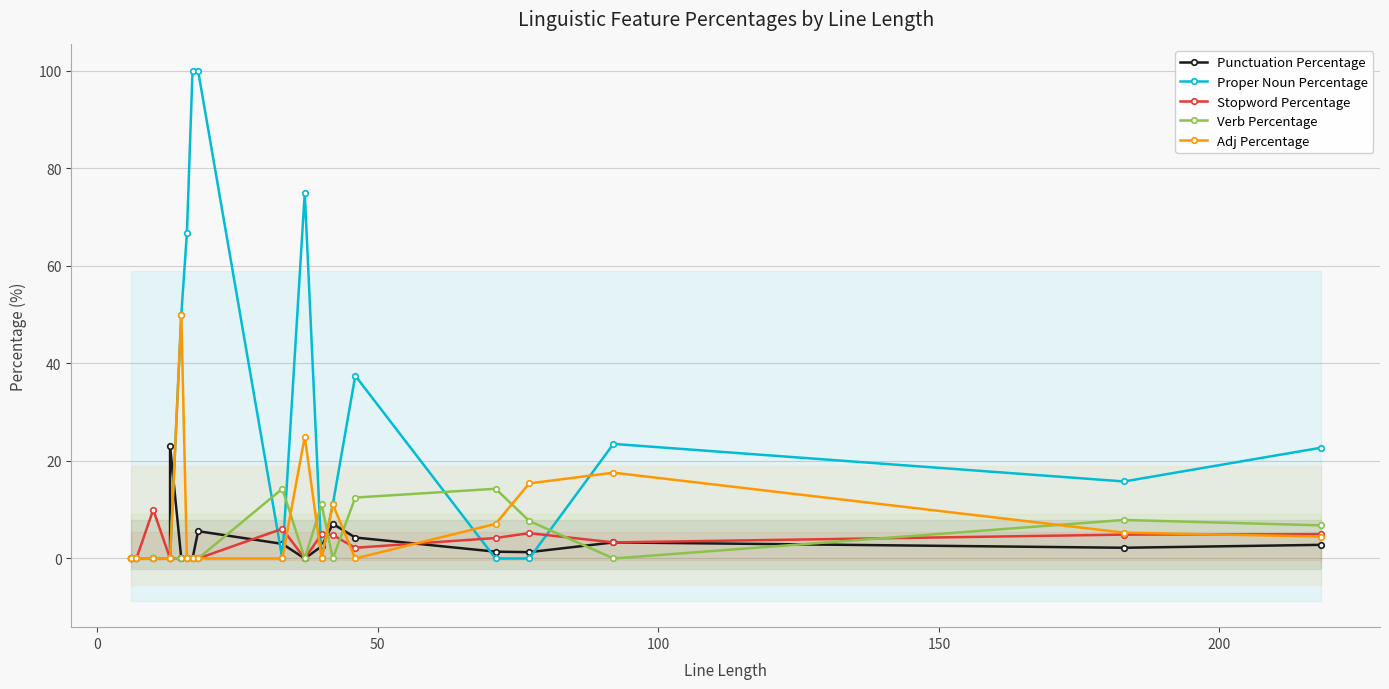

What is the maximum value for Punctuation Percentage?

23.1